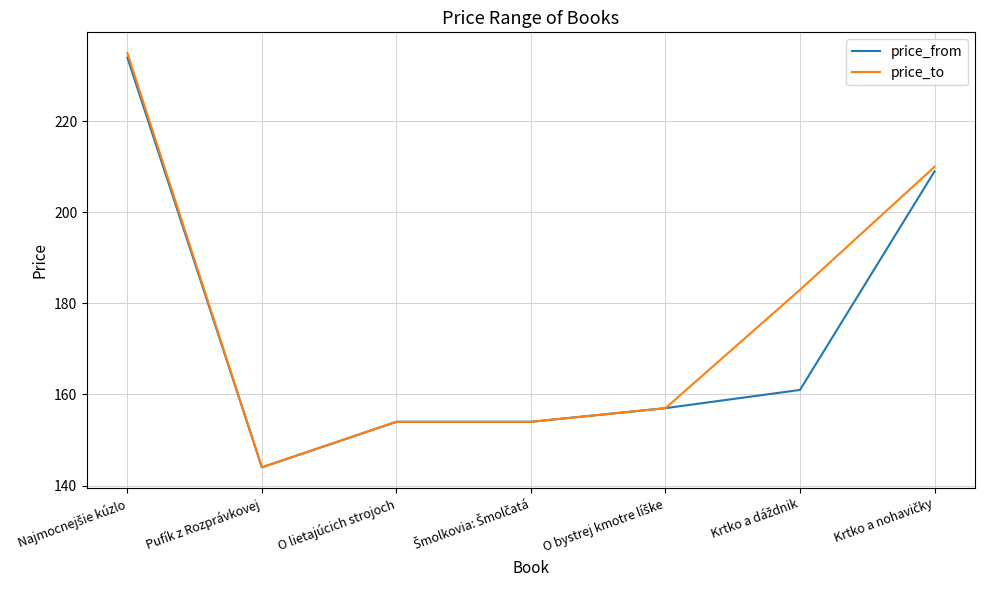

Reading left to right, list all the values displayed in this chart.

price_from: 234	144	154	154	157	161	209
price_to: 235	144	154	154	157	183	210